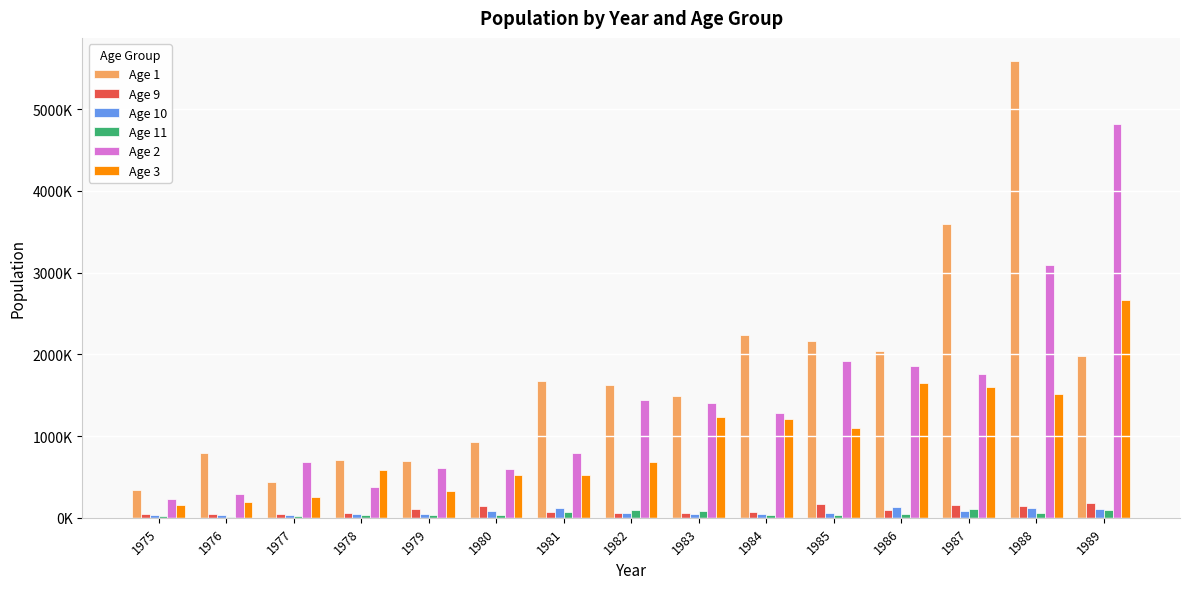

Which series has the largest range (max minus min)?

Age 1